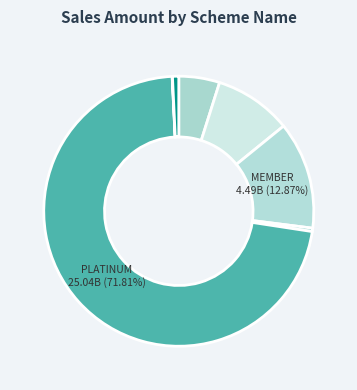

Count the number of slices in the pie.

7